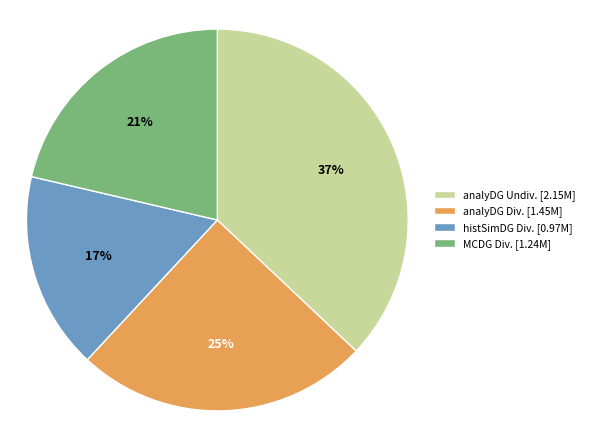

Which category has the biggest portion of the pie?

analyDG Undiv.